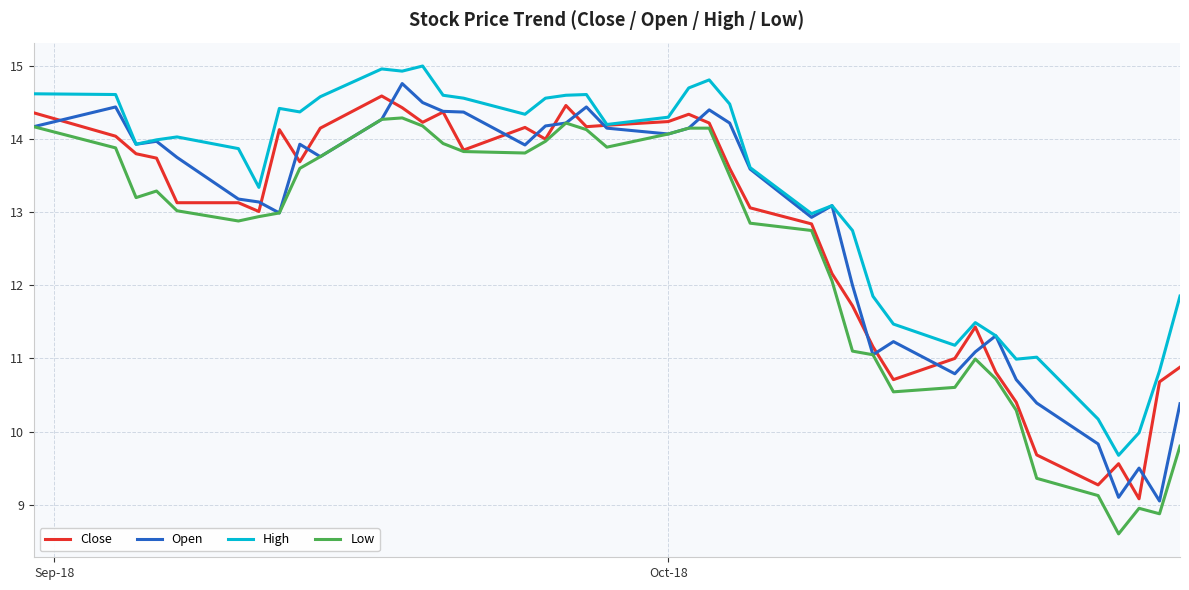

What is the minimum value for Low?

8.6